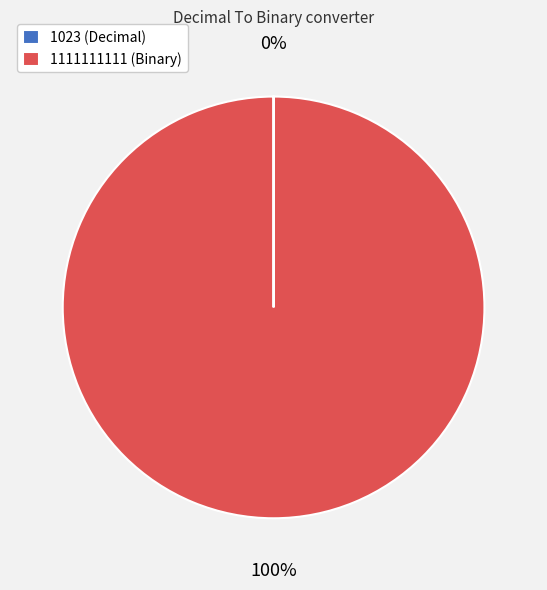

To the nearest percent, what is the average slice percentage?

50%